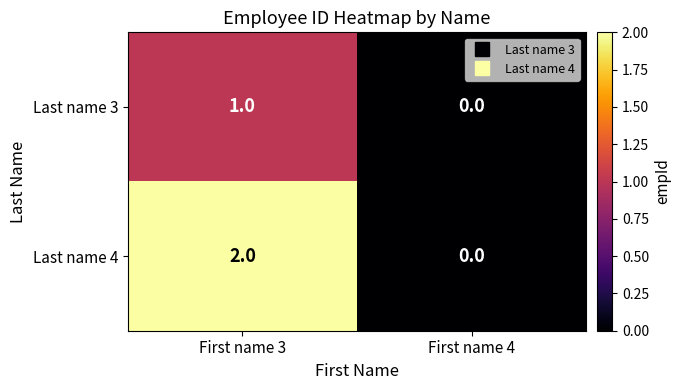

List the series in order of their peak value, lowest first.

Last name 3, Last name 4